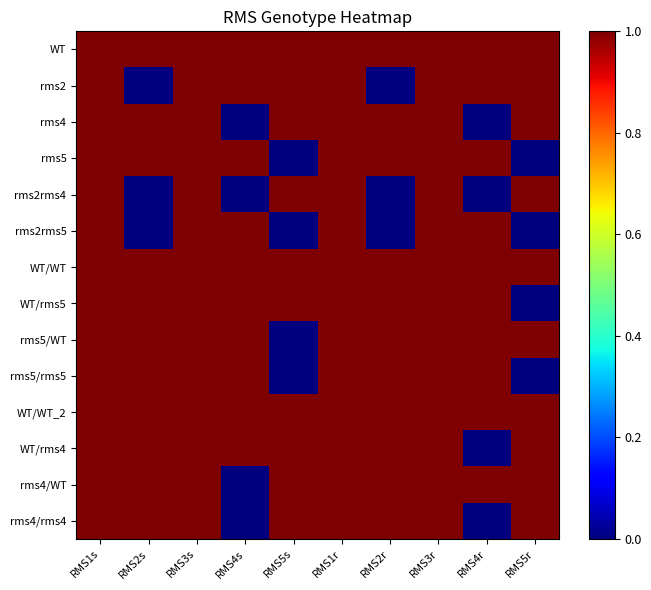

What is the greatest value displayed?

1.0